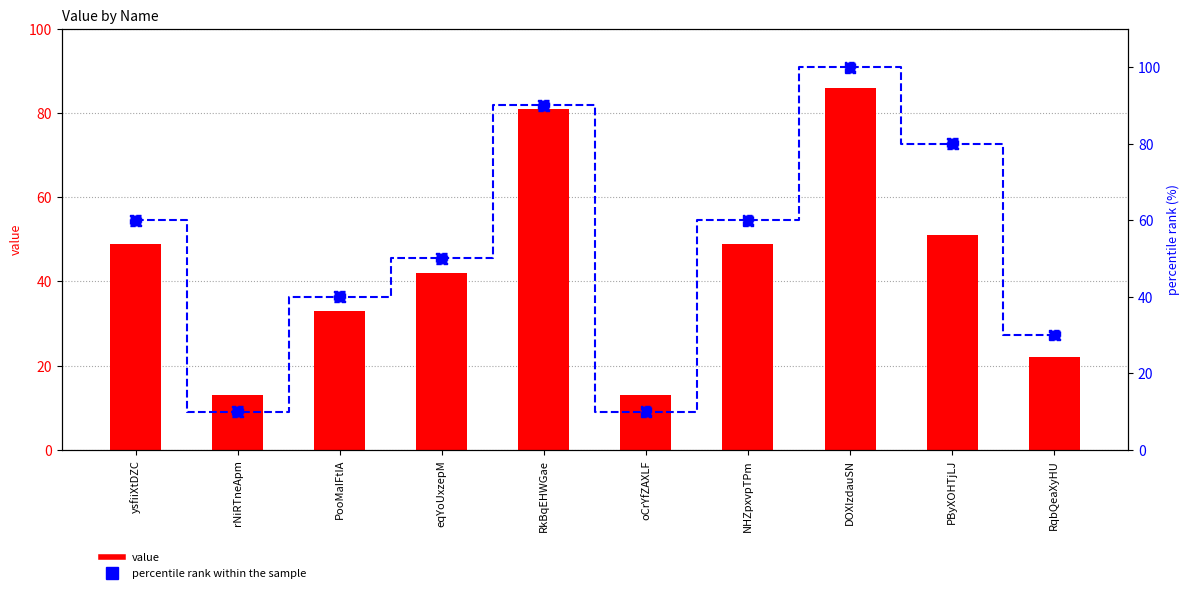

Which series has the largest total across all categories?

percentile rank within the sample